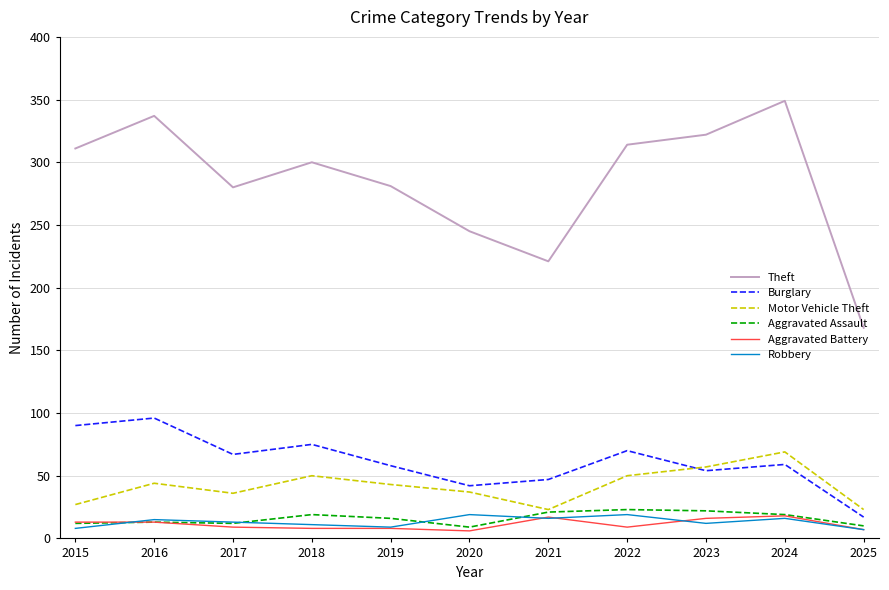

What is the average value of the Aggravated Assault series?

16